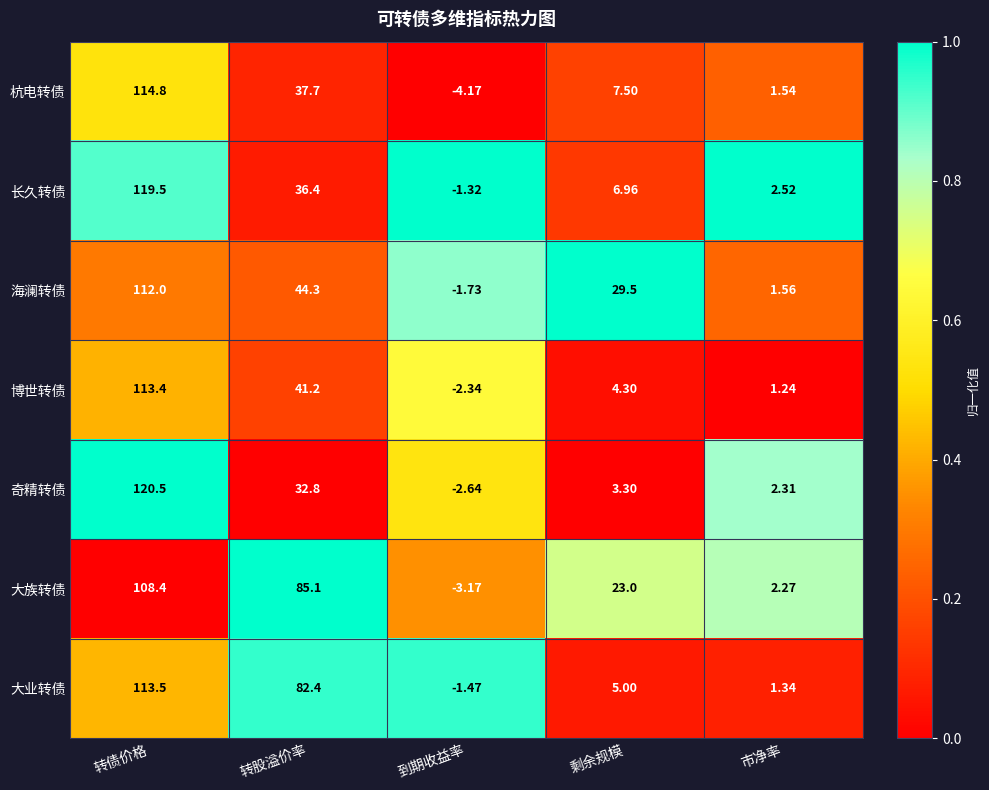

List the labels in order of 奇精转债 value, smallest first.

到期收益率, 市净率, 剩余规模, 转股溢价率, 转债价格